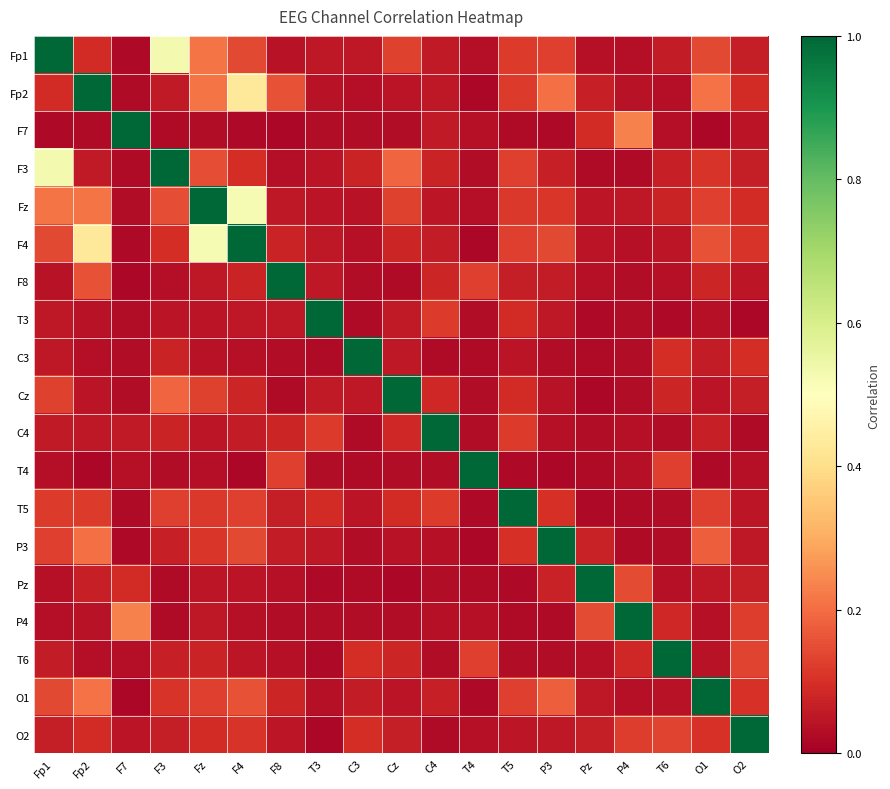

What is the total value across all series at T6?

2.1